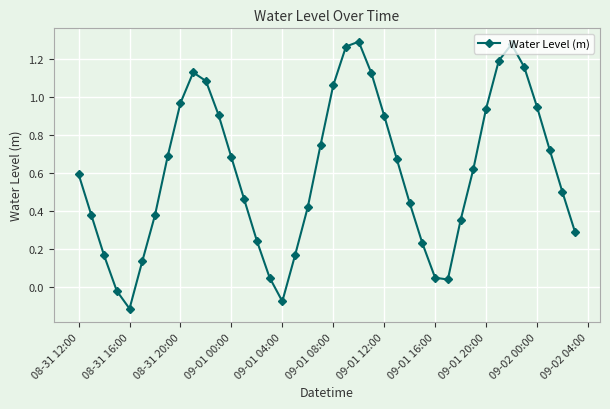

How many categories are shown in the chart?

40